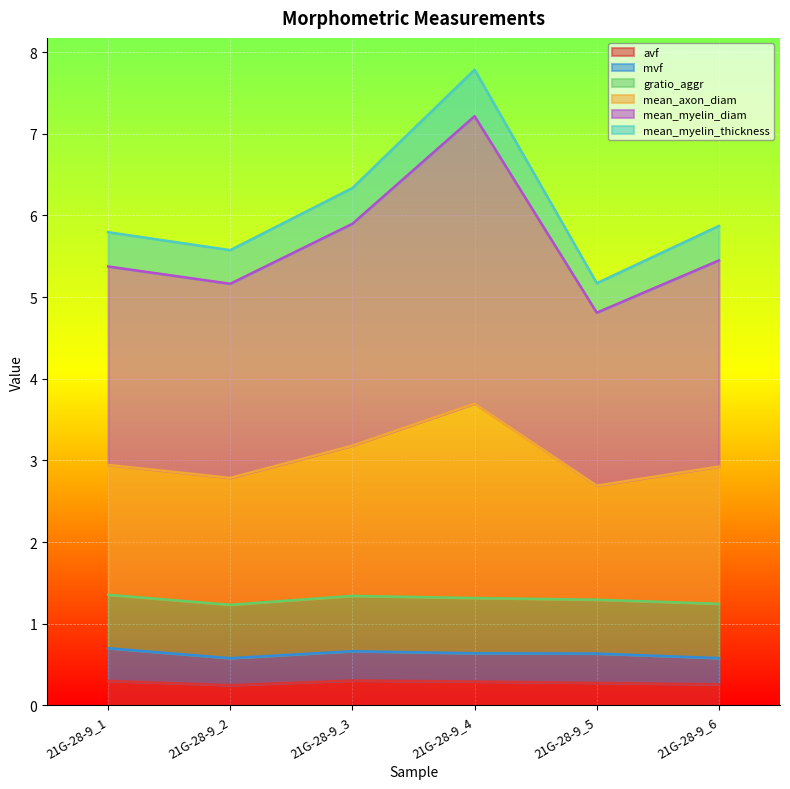

What is the total value across all series at 21G-28-9_4?

7.8